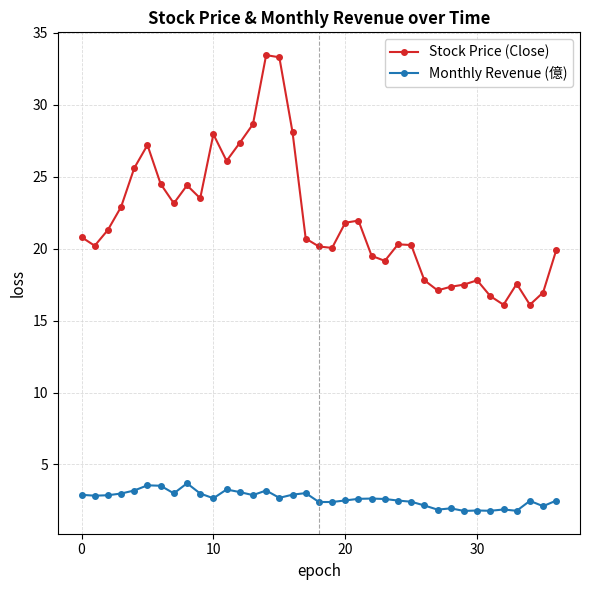

True or false: Monthly Revenue (億) and Stock Price (Close) intersect in this chart.

False